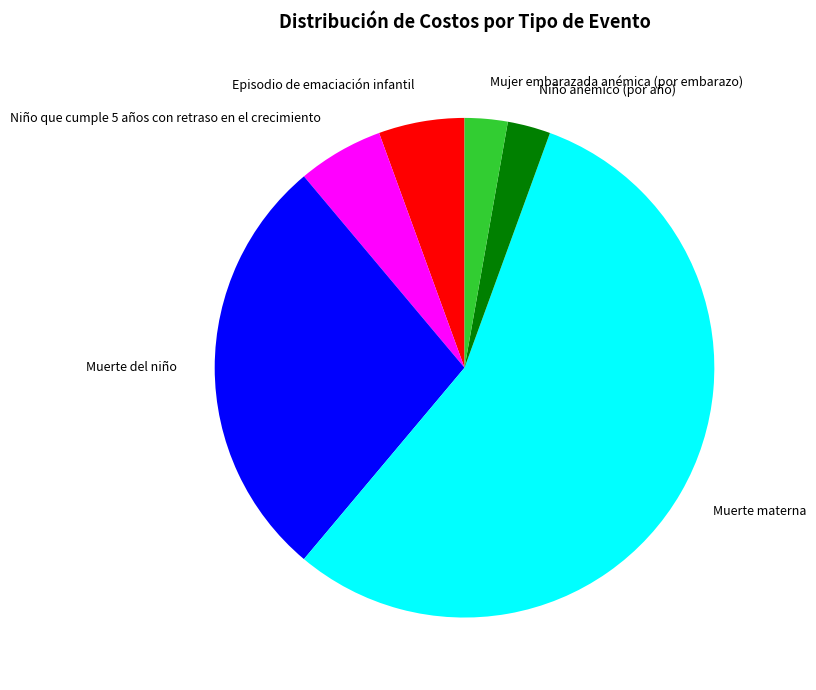

Count the number of slices in the pie.

6